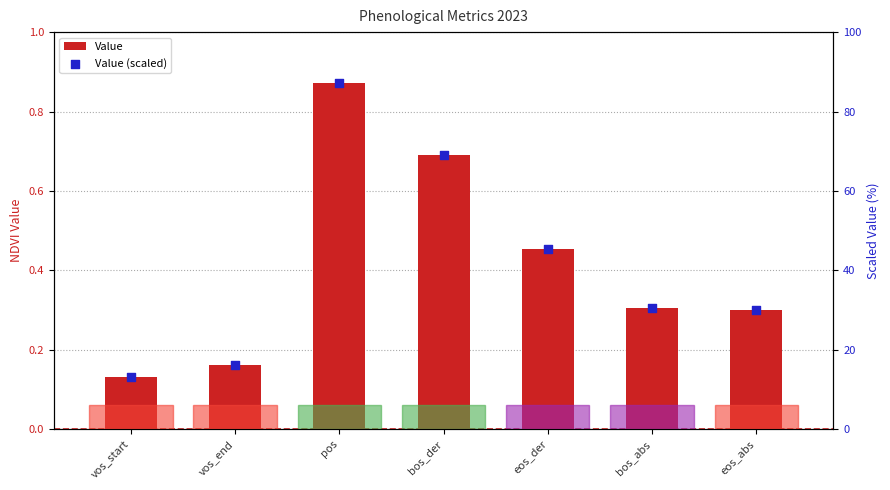

Which series contains the lowest Y value?

Value